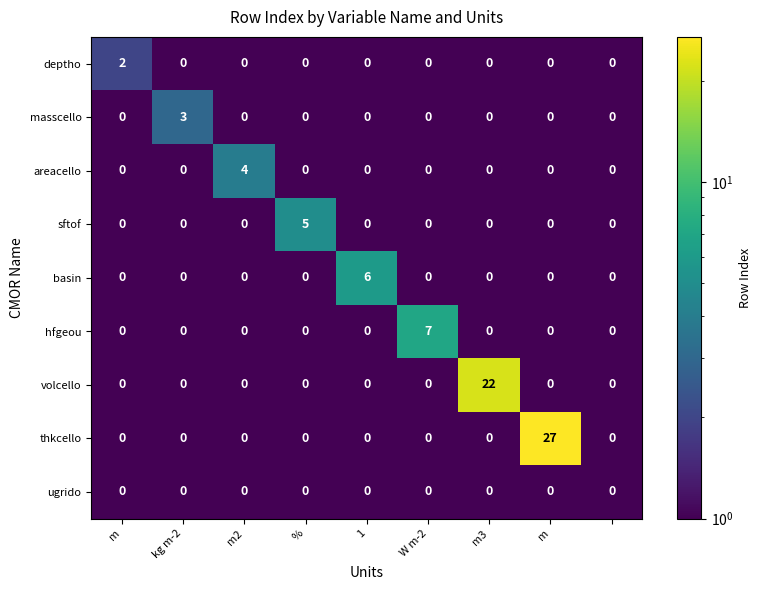

What is the difference between the maximum and minimum values in the sftof series?

5